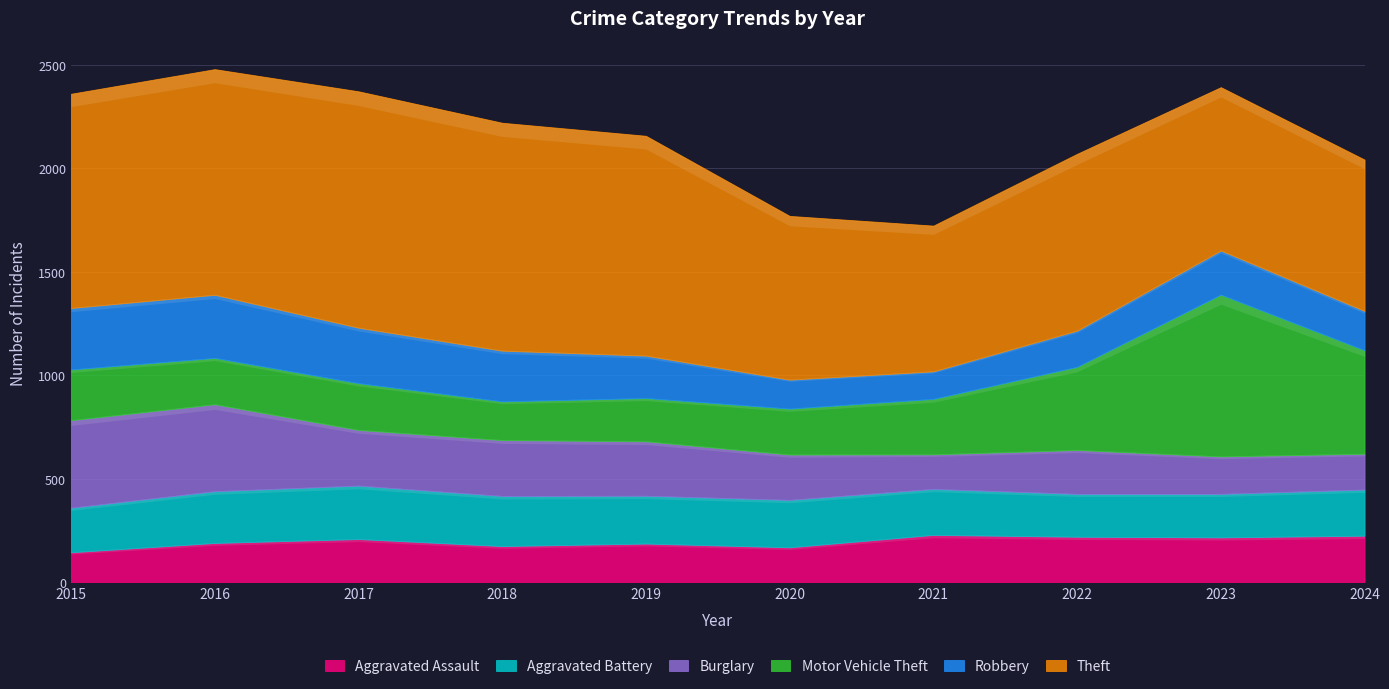

Reading left to right, extract all data points from this chart.

Aggravated Assault: 2015=145	2016=190	2017=209	2018=175	2019=187	2020=169	2021=229	2022=220	2023=217	2024=225
Aggravated Battery: 2015=215	2016=250	2017=258	2018=242	2019=231	2020=229	2021=222	2022=207	2023=210	2024=223
Burglary: 2015=423	2016=420	2017=269	2018=270	2019=263	2020=219	2021=167	2022=212	2023=181	2024=173
Motor Vehicle Theft: 2015=245	2016=224	2017=226	2018=187	2019=209	2020=222	2021=268	2022=402	2023=782	2024=500
Robbery: 2015=297	2016=305	2017=268	2018=245	2019=205	2020=140	2021=133	2022=175	2023=213	2024=190
Theft: 2015=1035	2016=1090	2017=1142	2018=1101	2019=1062	2020=791	2021=704	2022=854	2023=789	2024=731